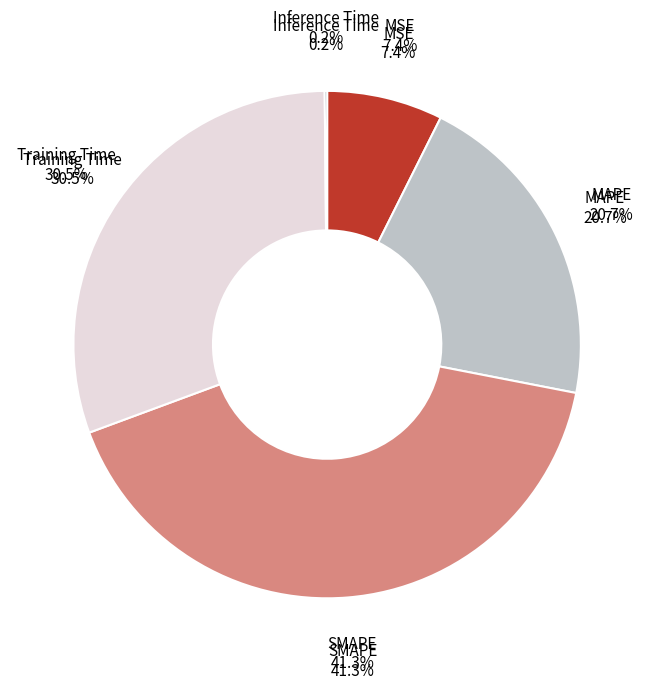

The MAPE slice represents 21% of the pie. True or false?

True